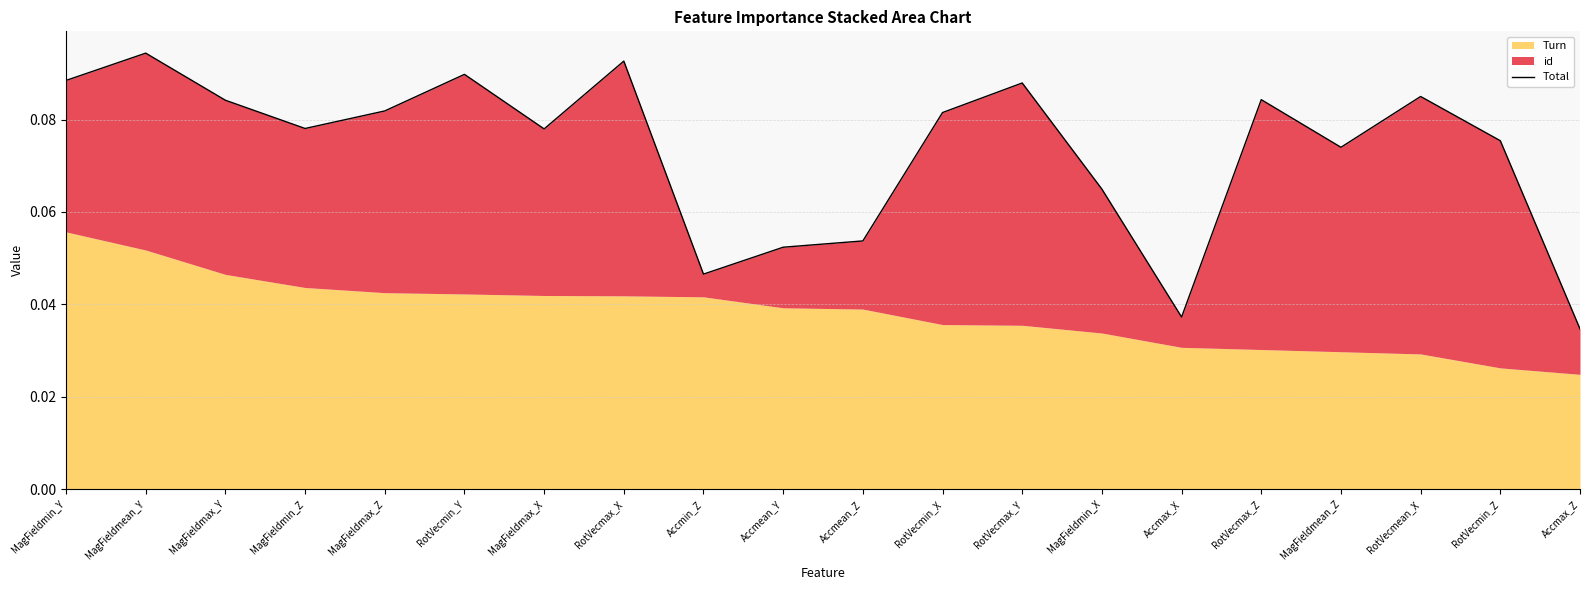

What is the approximate value at MagFieldmean_Z?

0.1